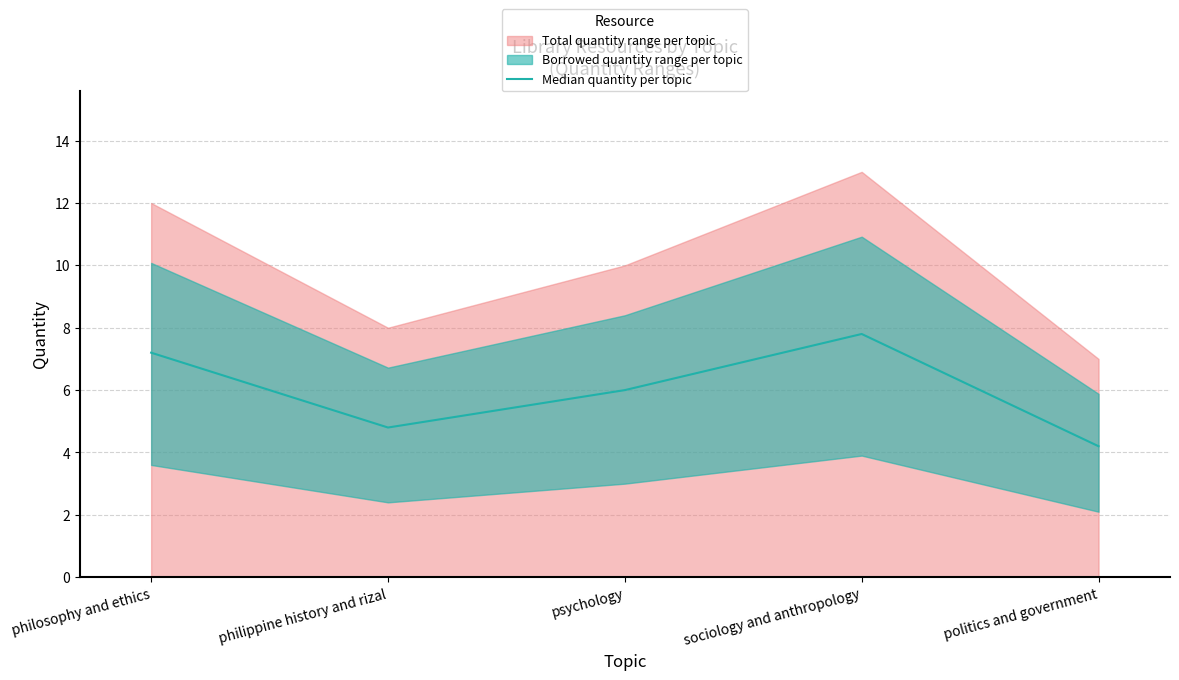

Approximately how many times larger is the value at psychology compared to politics and government?

1.4